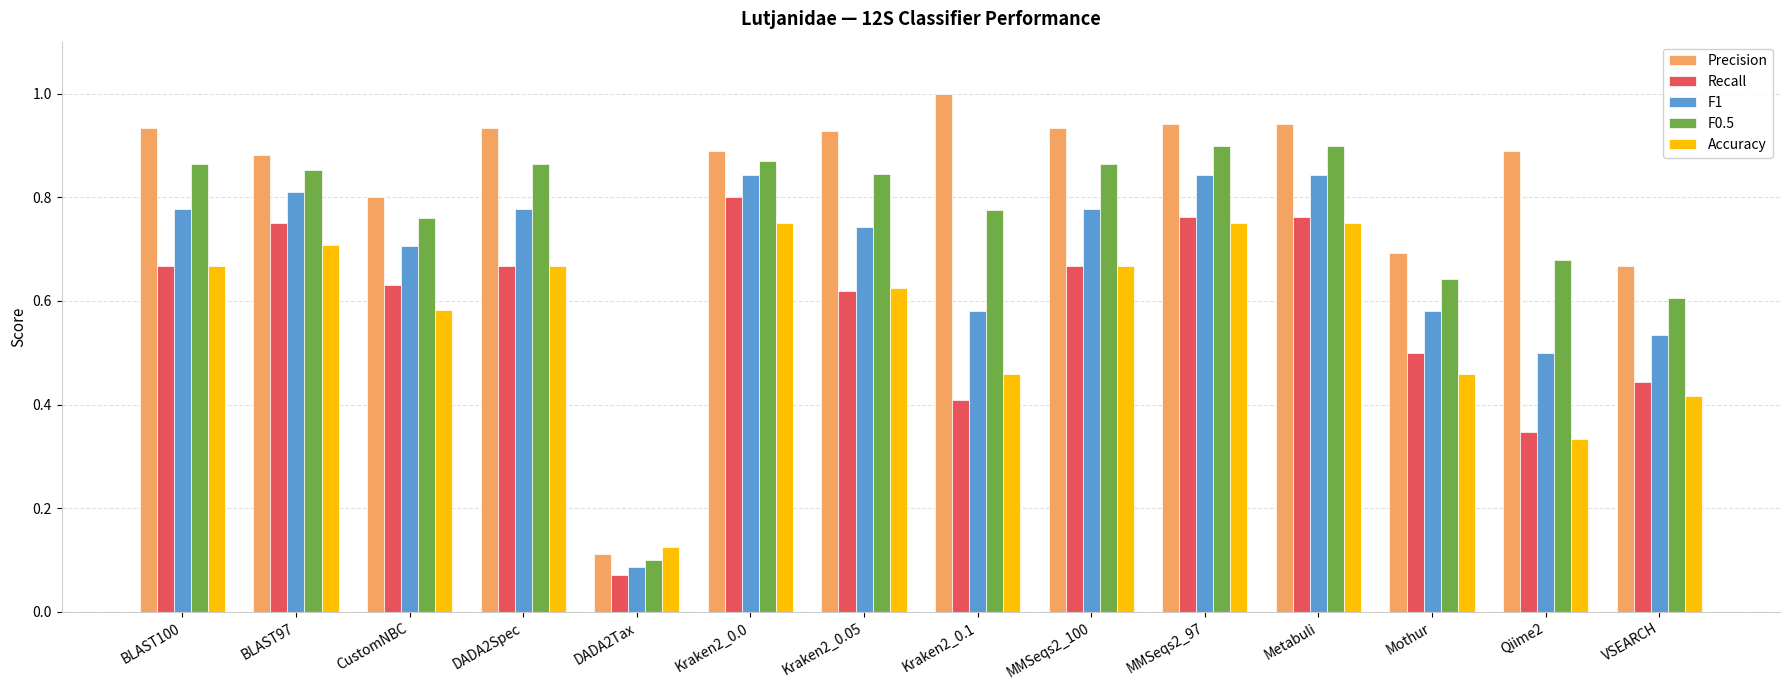

What is the sum of all F1 values?

9.4